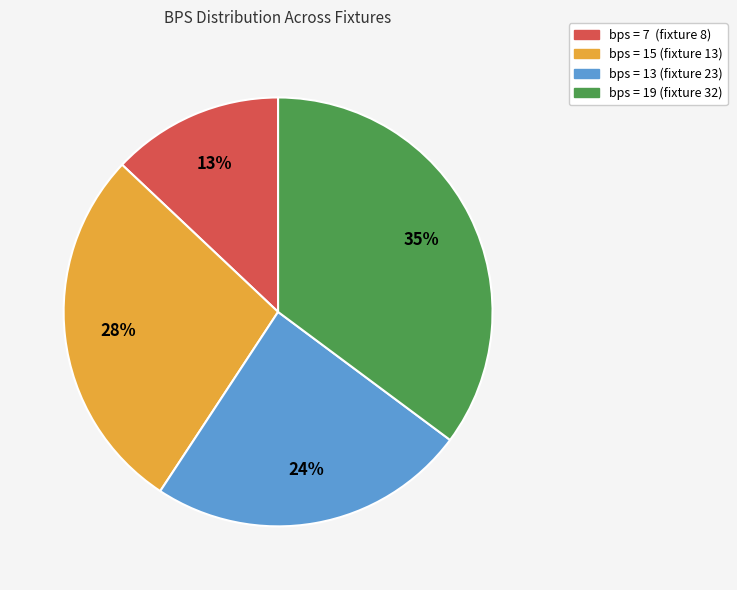

Is there any slice that represents more than half of the pie?

No